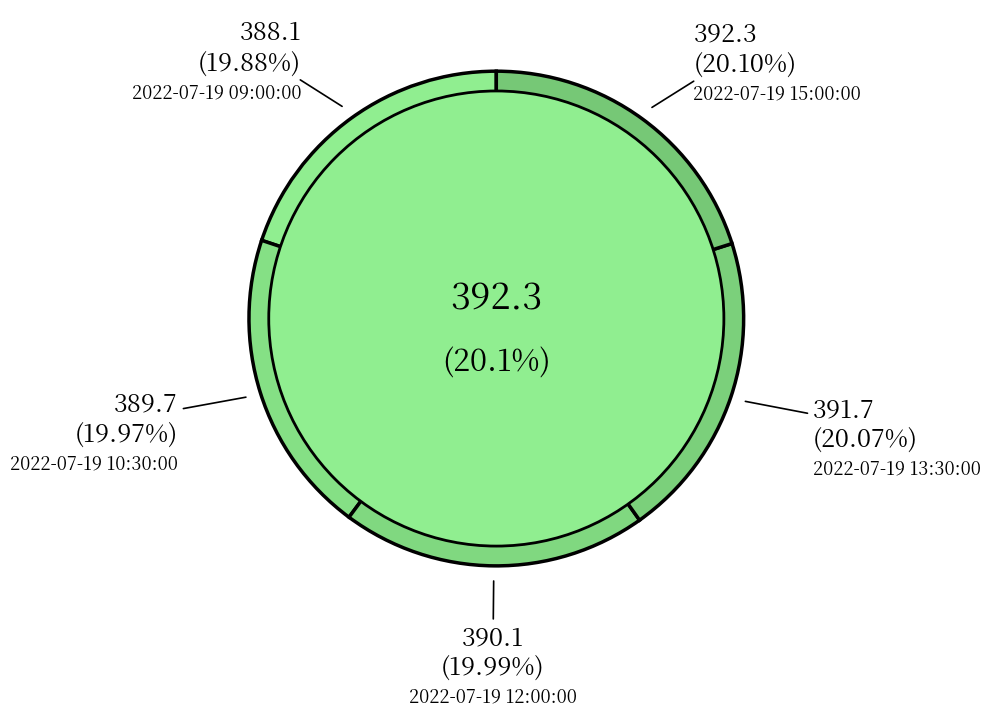

How many segments does this pie chart have?

5